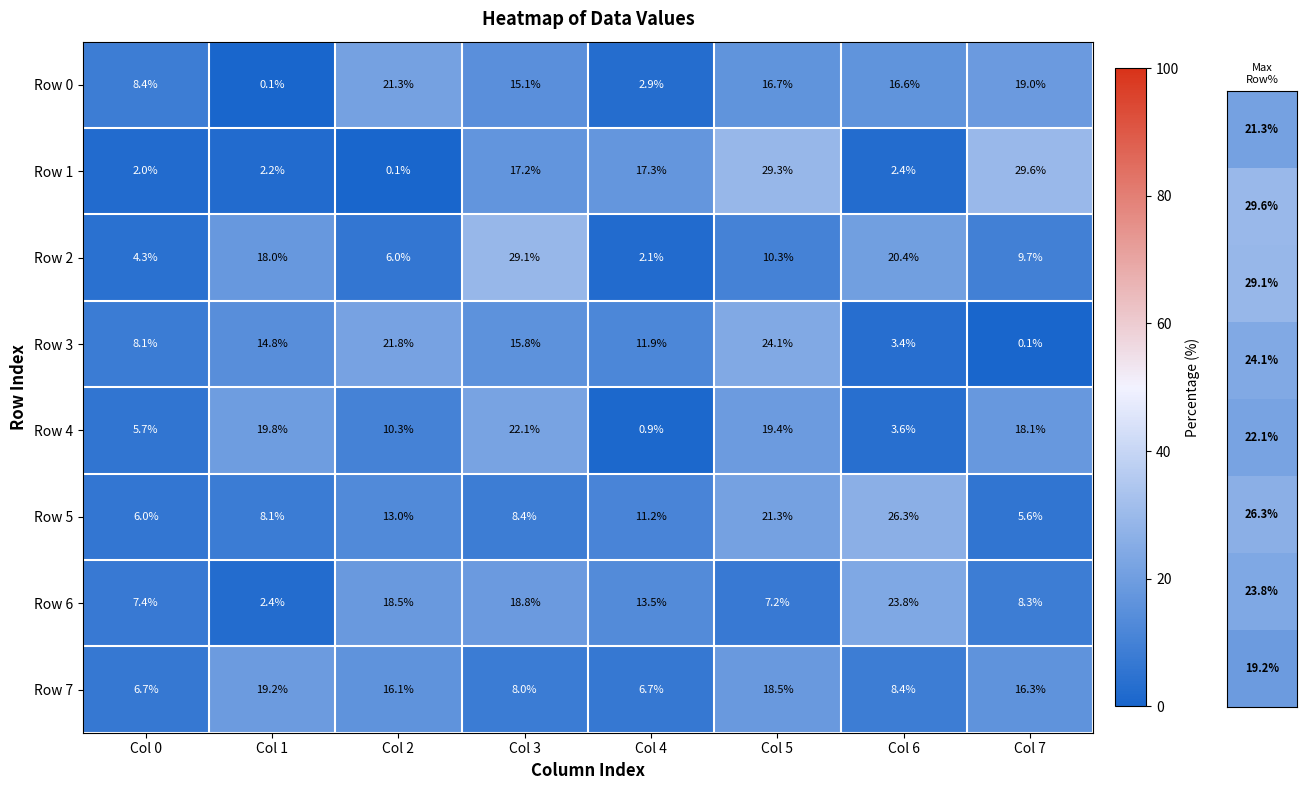

Between Col 2 and Col 6, which series saw the biggest shift?

Row 3